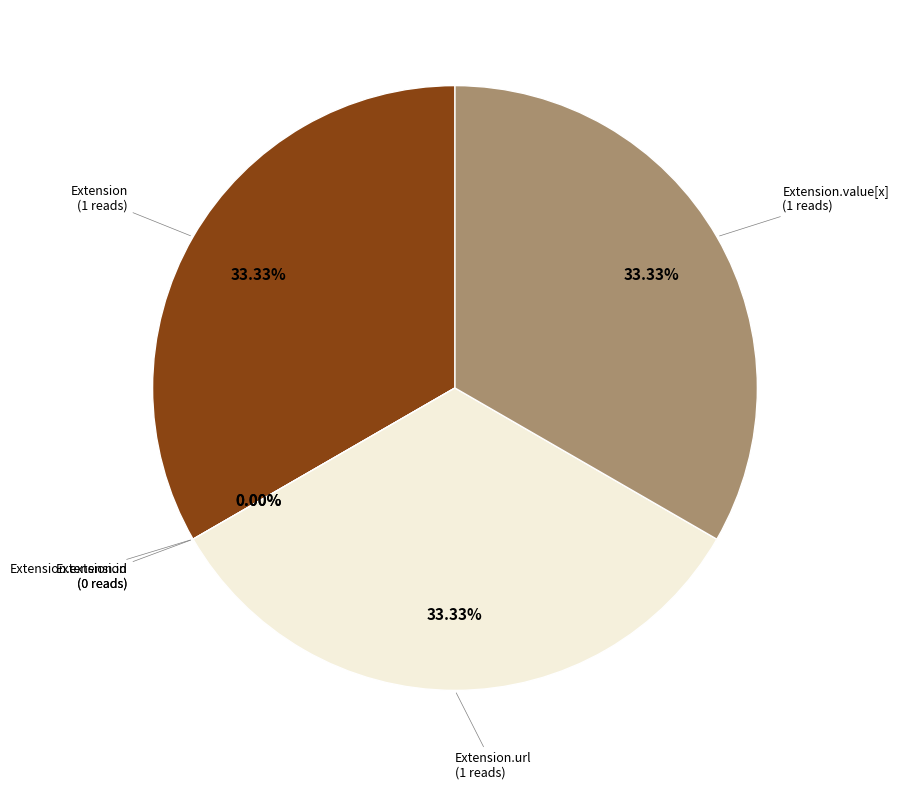

To the nearest percent, what portion does Extension represent?

33%